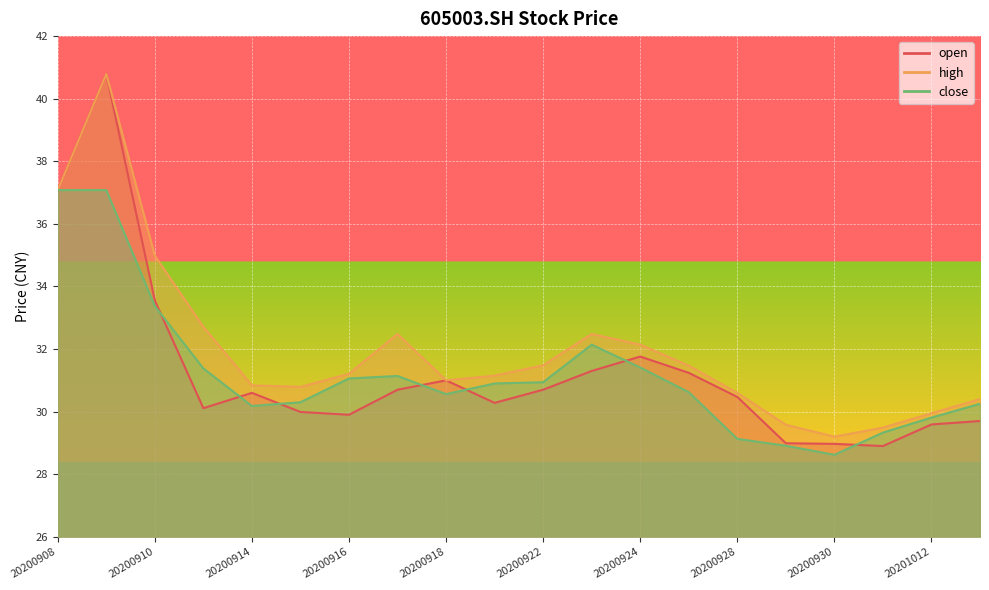

What is the value of the close point at the 6th from the left?

30.3